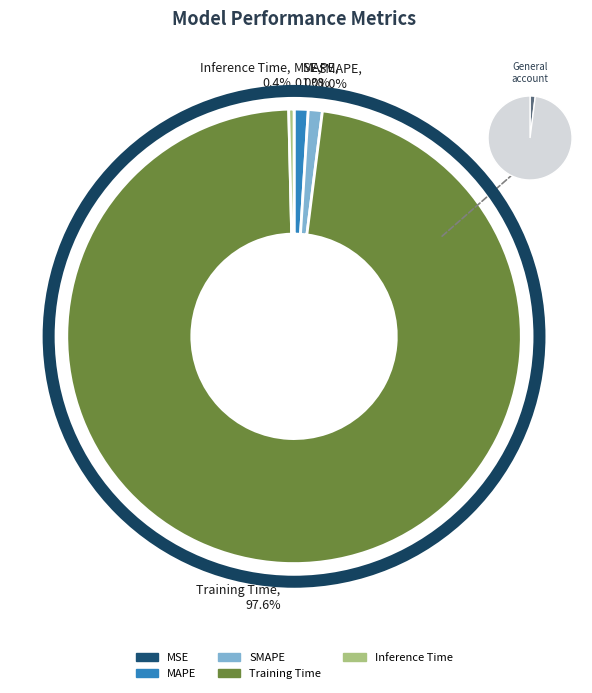

What is the largest slice in the pie chart?

Training Time